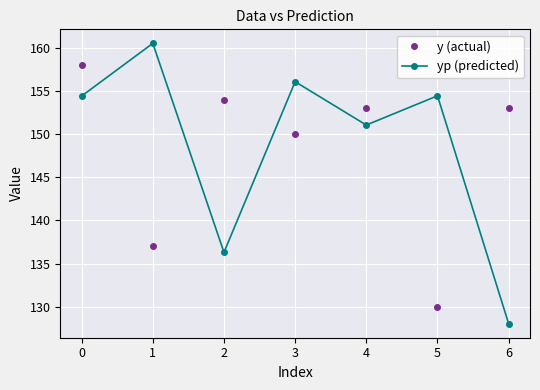

Does the chart display data point markers on the line(s)?

Yes